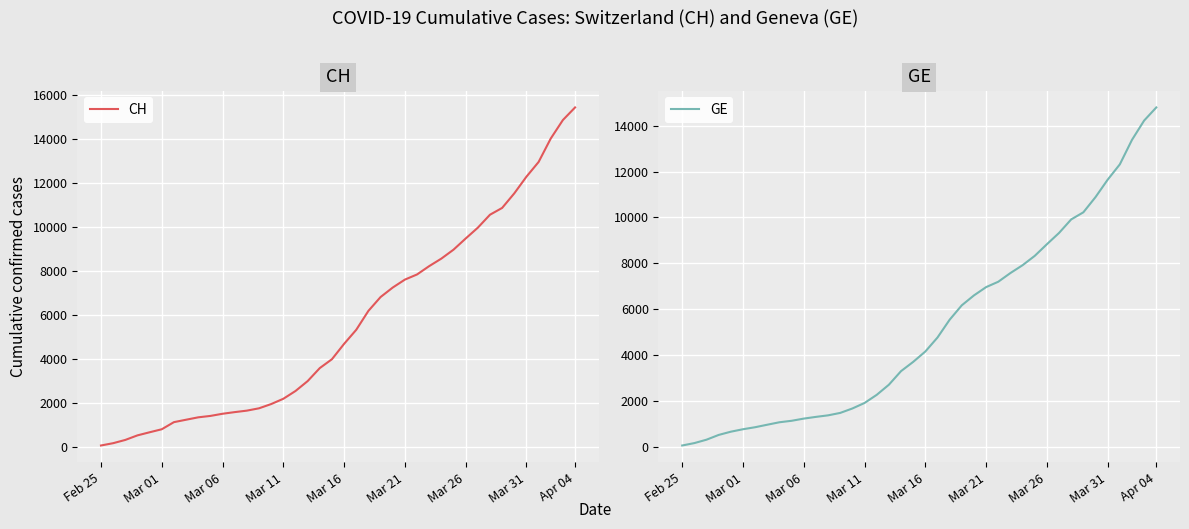

At which label does CH reach its peak?

Apr 04